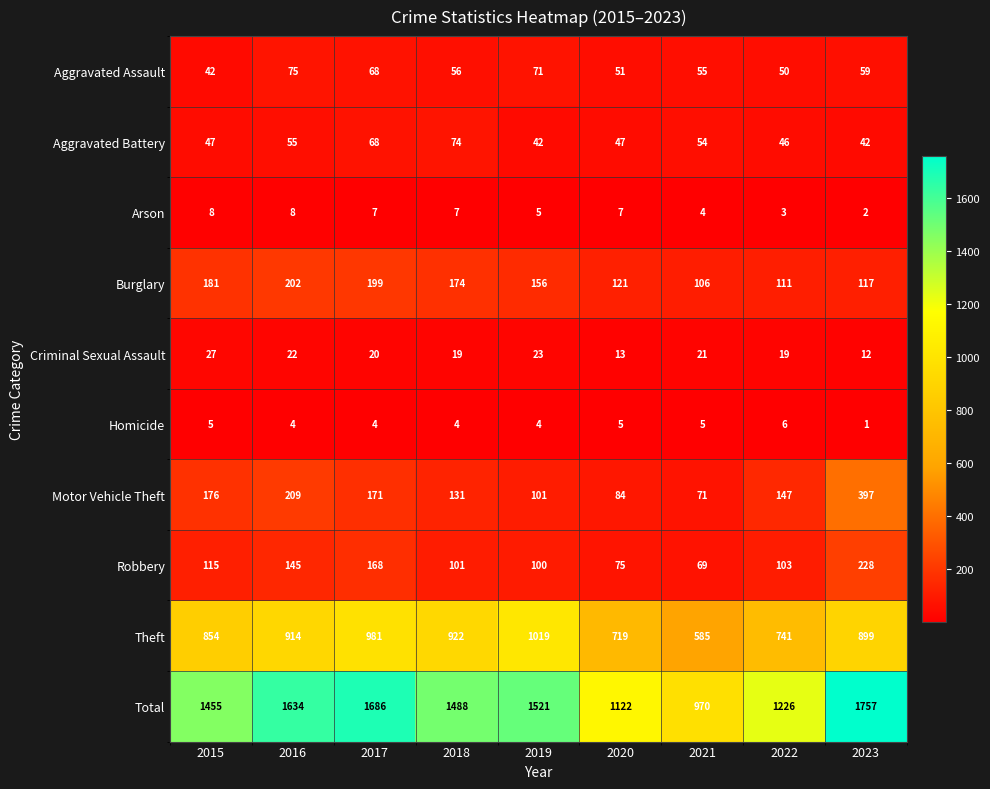

Where does the Criminal Sexual Assault series first go above 20?

2015